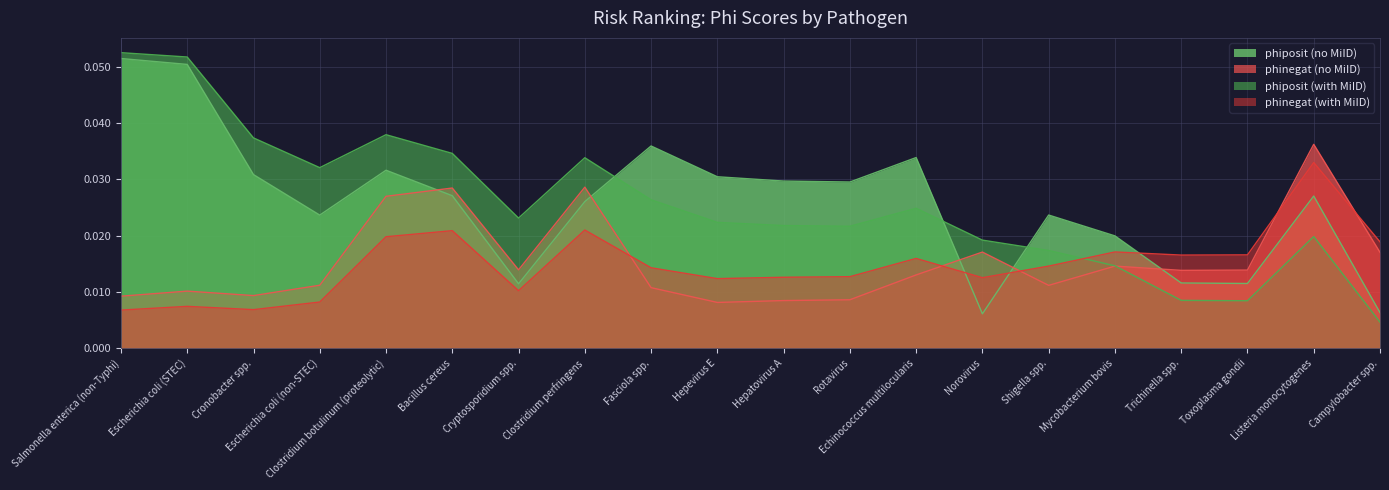

Where is phinegat (with MiID) nearest to the value 0?

Salmonella enterica (non-Typhi)